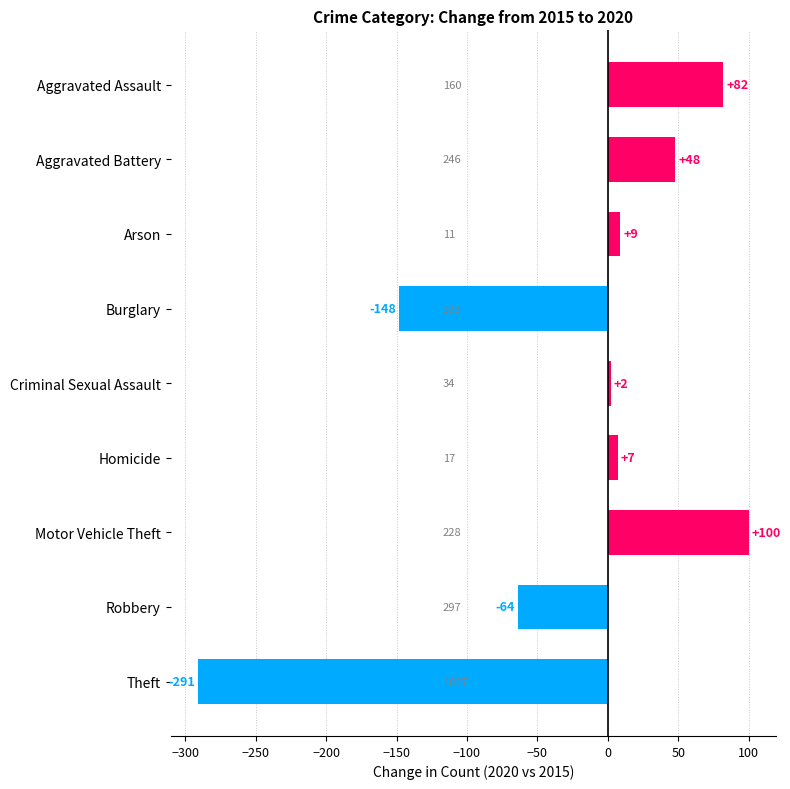

What is the change in value from Arson to Theft?

-300